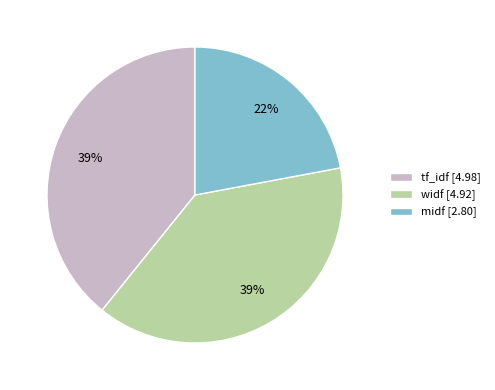

To the nearest percent, what portion does widf represent?

39%